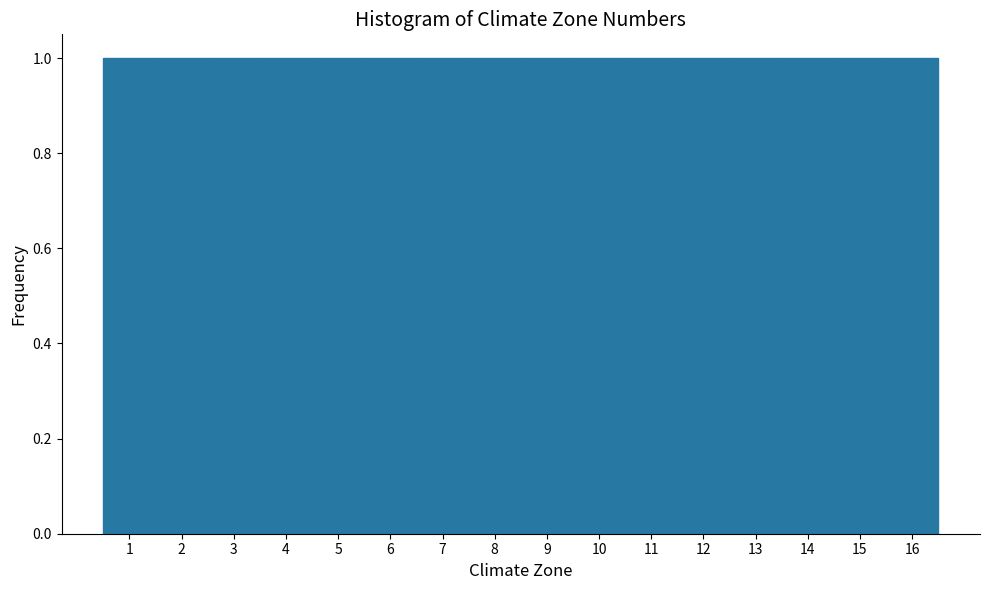

Reading left to right, transcribe this chart: for each bar, give the range it covers on the x-axis and its height. The values are not printed on the chart, so give them approximately, as read against the axis.

0.5 to 1.5: 1
1.5 to 2.5: 1
2.5 to 3.5: 1
3.5 to 4.5: 1
4.5 to 5.5: 1
5.5 to 6.5: 1
6.5 to 7.5: 1
7.5 to 8.5: 1
8.5 to 9.5: 1
9.5 to 10.5: 1
10.5 to 11.5: 1
11.5 to 12.5: 1
12.5 to 13.5: 1
13.5 to 14.5: 1
14.5 to 15.5: 1
15.5 to 16.5: 1